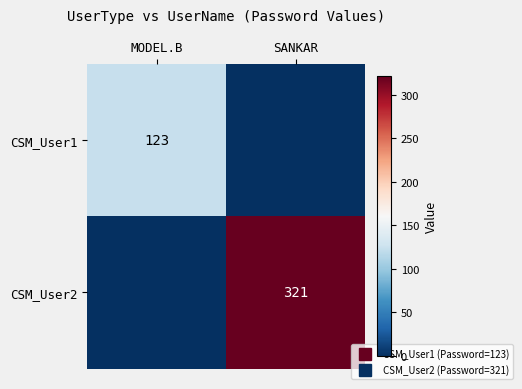

What is the total value across all series at MODEL.B?

123